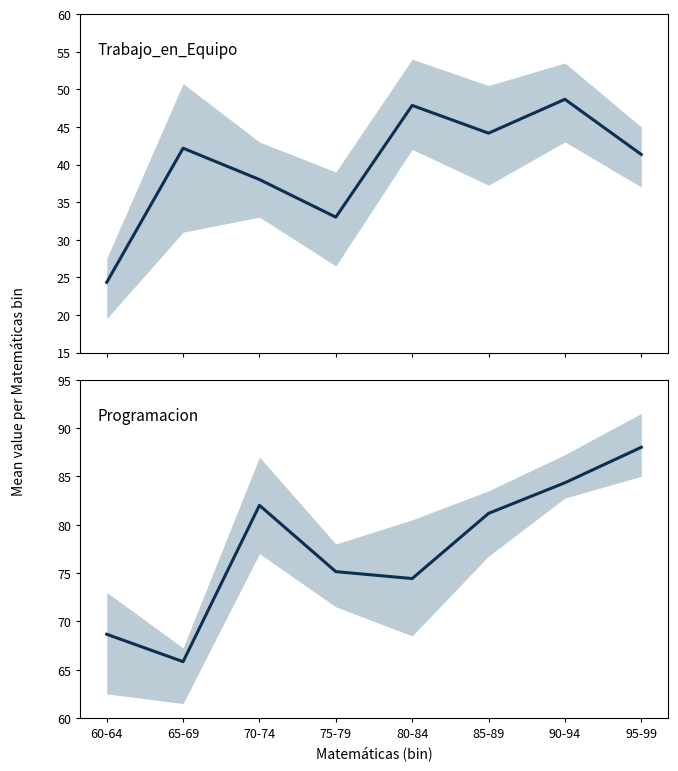

What is the maximum value shown in the chart?

88.0